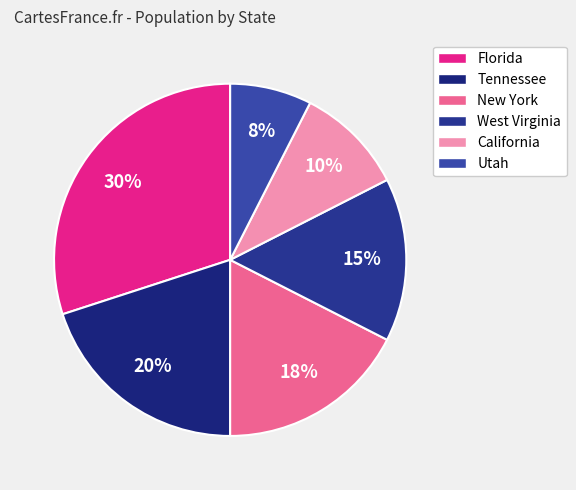

How many segments does this pie chart have?

6